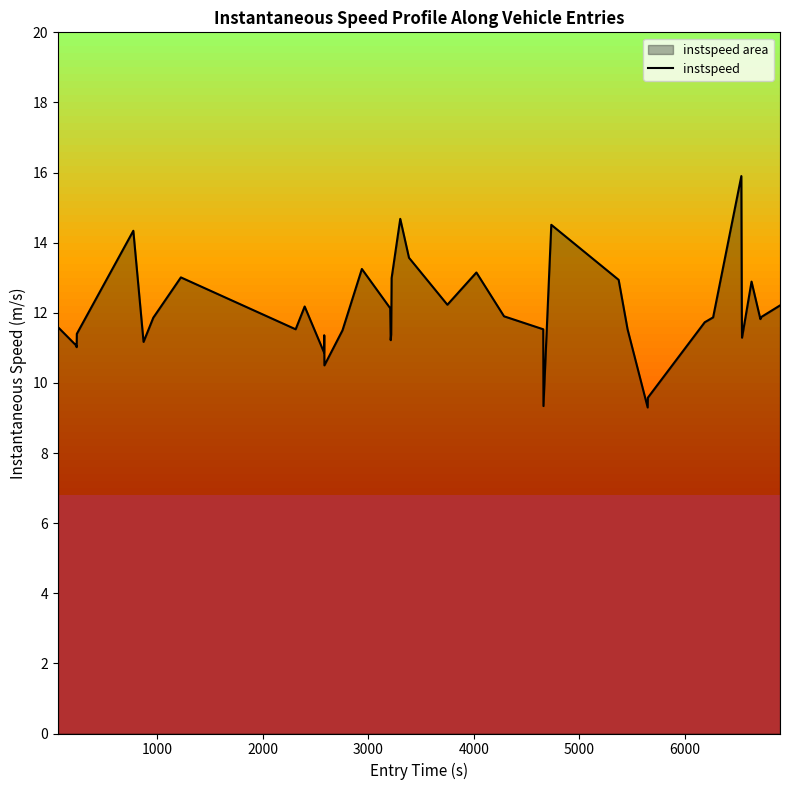

Reading left to right, list all the values displayed in this chart.

11.6	11.1	11.0	11.4	14.3	11.2	11.9	13.0	11.5	12.2	10.9	11.4	10.5	11.5	13.2	12.1	11.2	11.4	13.0	14.7	13.6	12.2	13.2	11.9	11.5	9.3	14.5	12.9	11.5	9.3	9.6	11.7	11.9	15.9	12.0	11.3	12.9	11.8	11.9	12.2